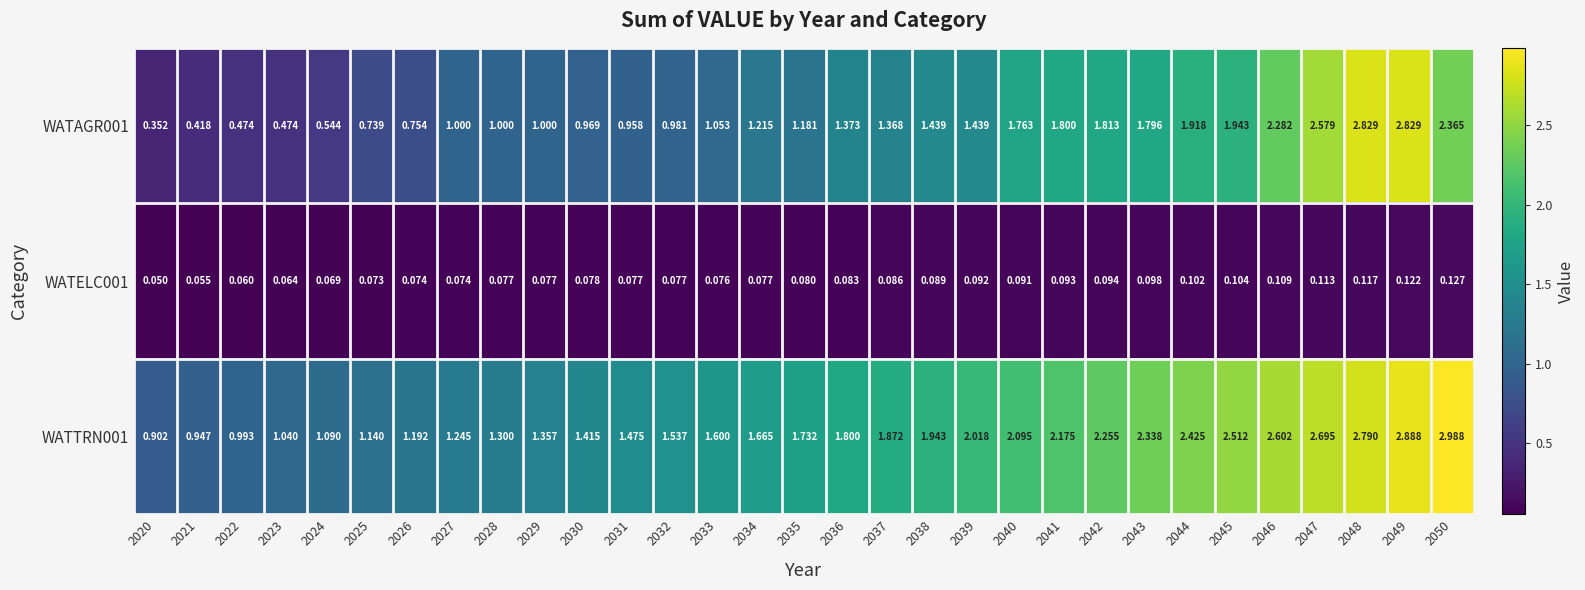

Is the value of WATAGR001 at 2023 greater than the value of WATELC001 at 2046?

Yes